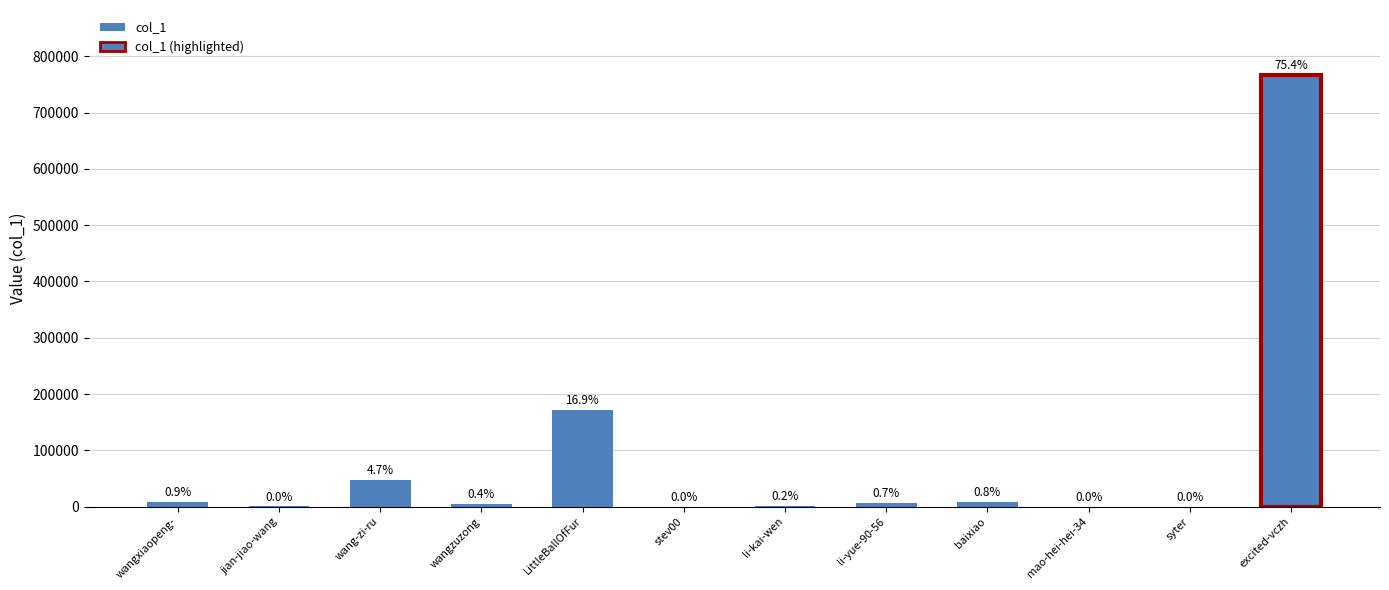

Where does the data first go above 7226?

wangxiaopeng-